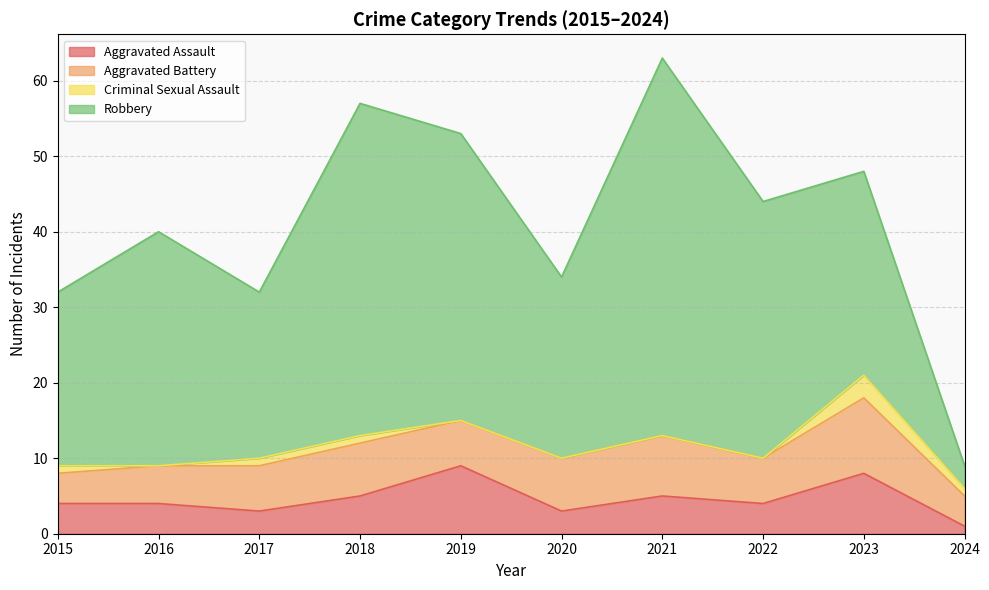

What is the difference between the highest and lowest values at 2023?

24